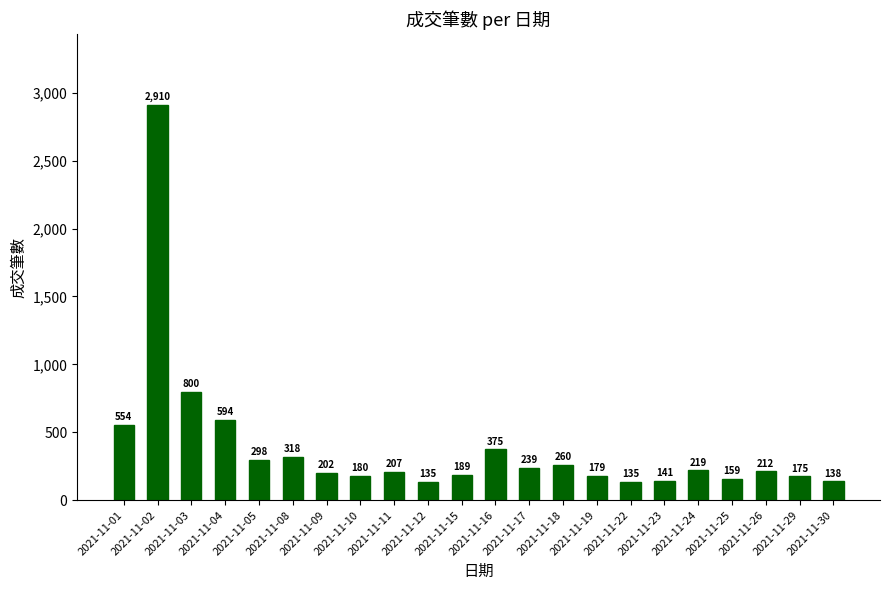

What is the greatest value displayed?

2910